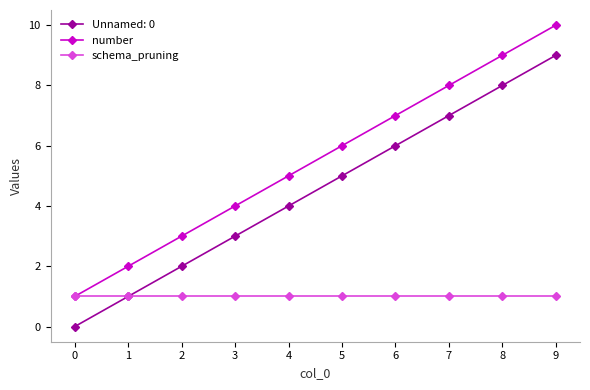

True or false: number has more than 1 interior local peaks.

False